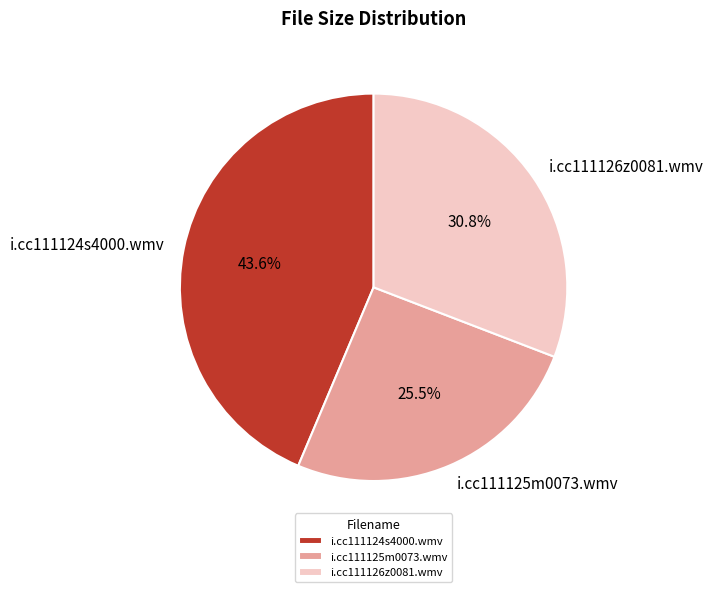

To the nearest percent, what portion does i.cc111124s4000.wmv represent?

44%